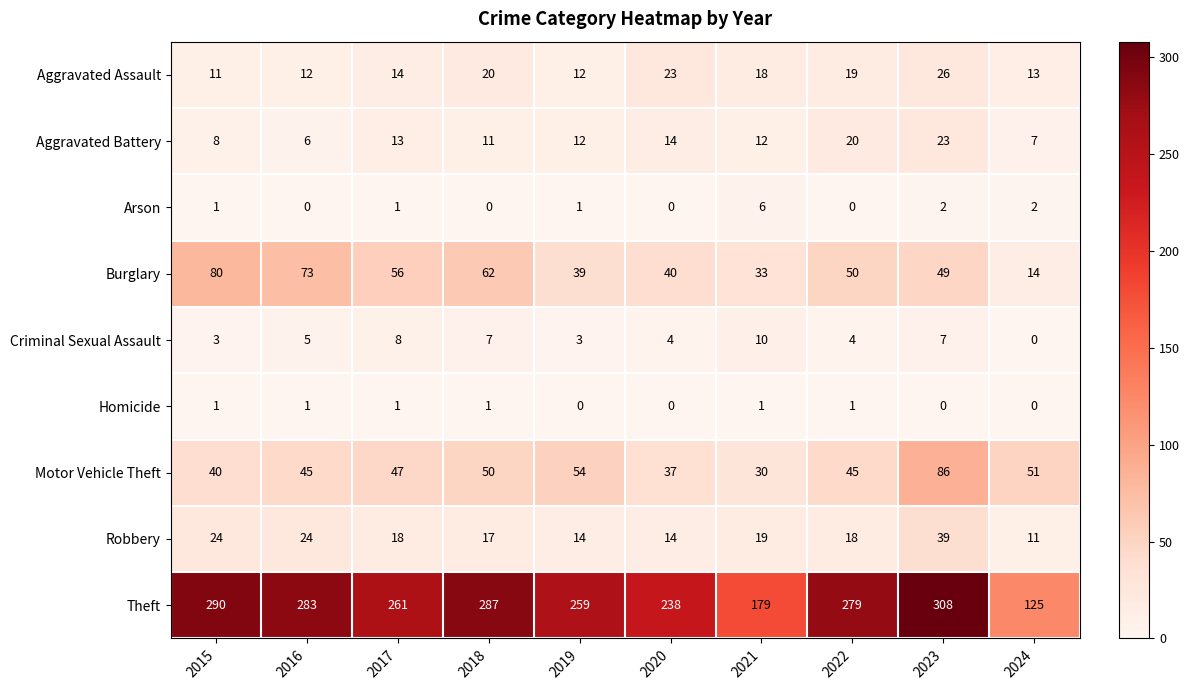

Which series has the largest total across all categories?

Theft